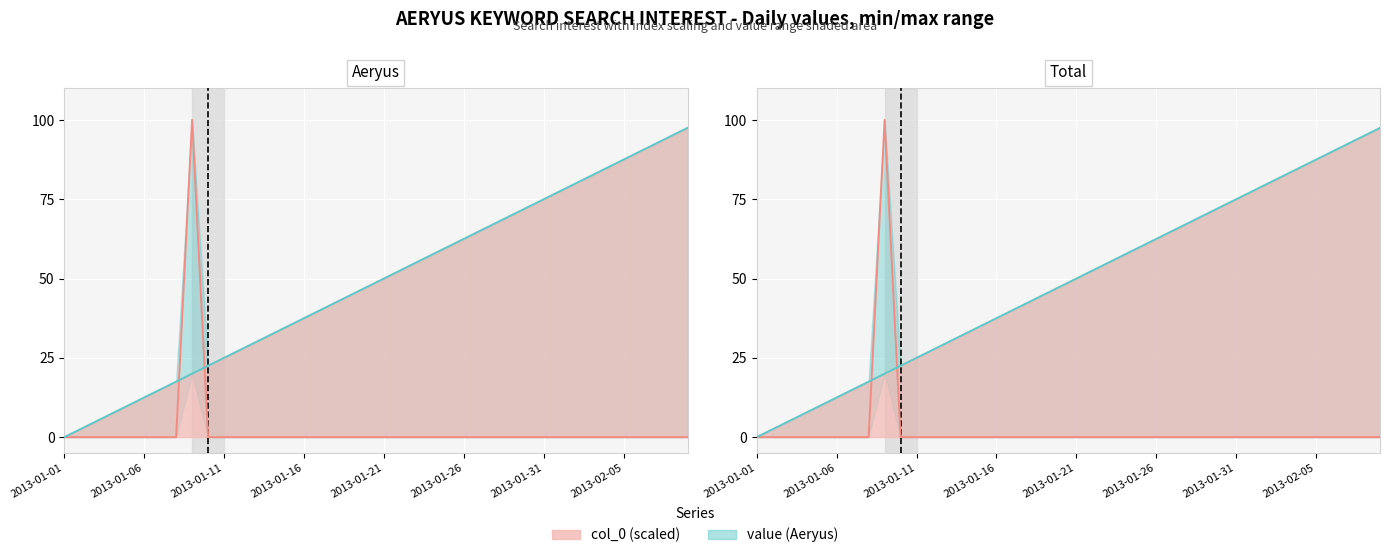

How many times do col_0 (scaled) and value (Aeryus) cross each other?

2